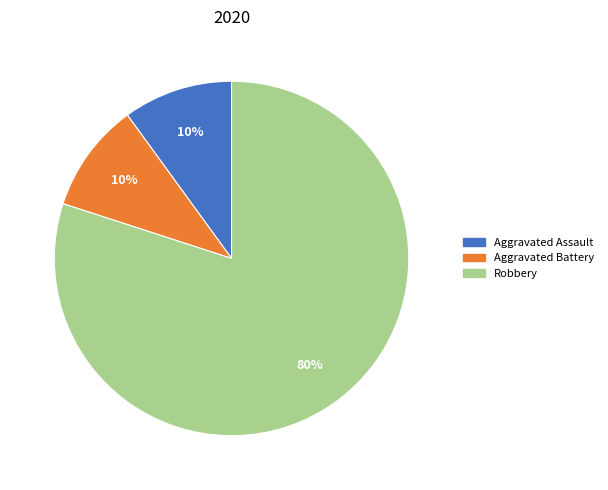

To the nearest percent, what is the difference between the largest and smallest slice percentages?

70%